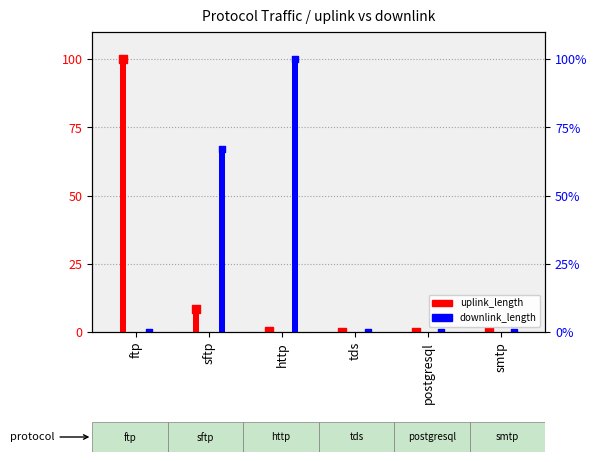

Which series reaches the minimum Y coordinate?

uplink_length